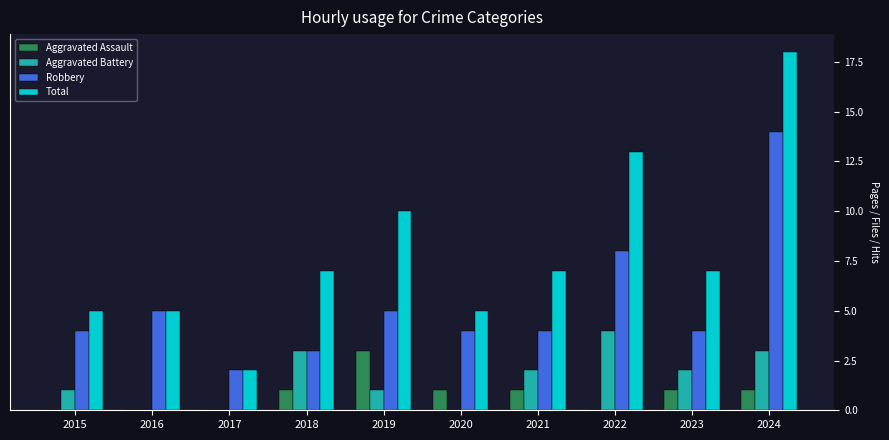

Reading left to right, what are all the values shown in this chart?

Aggravated Assault: 2015=0	2016=0	2017=0	2018=1	2019=3	2020=1	2021=1	2022=0	2023=1	2024=1
Aggravated Battery: 2015=1	2016=0	2017=0	2018=3	2019=1	2020=0	2021=2	2022=4	2023=2	2024=3
Robbery: 2015=4	2016=5	2017=2	2018=3	2019=5	2020=4	2021=4	2022=8	2023=4	2024=14
Total: 2015=5	2016=5	2017=2	2018=7	2019=10	2020=5	2021=7	2022=13	2023=7	2024=18